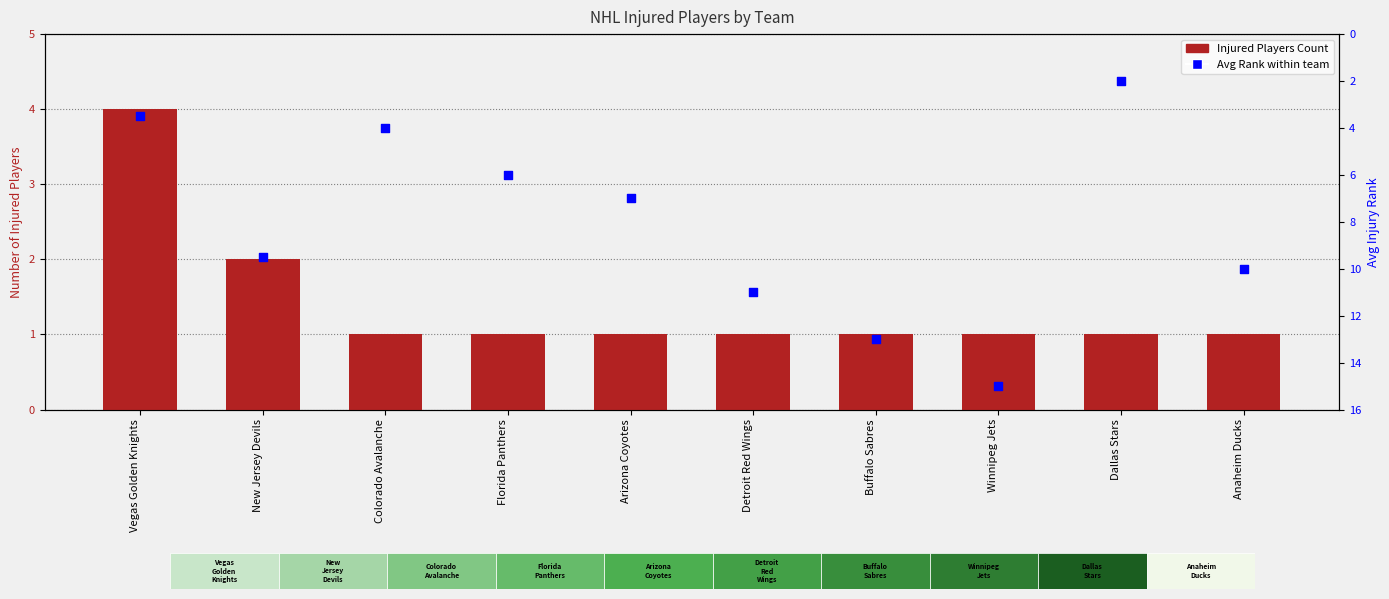

At which category is the sum across all series the highest?

Winnipeg Jets